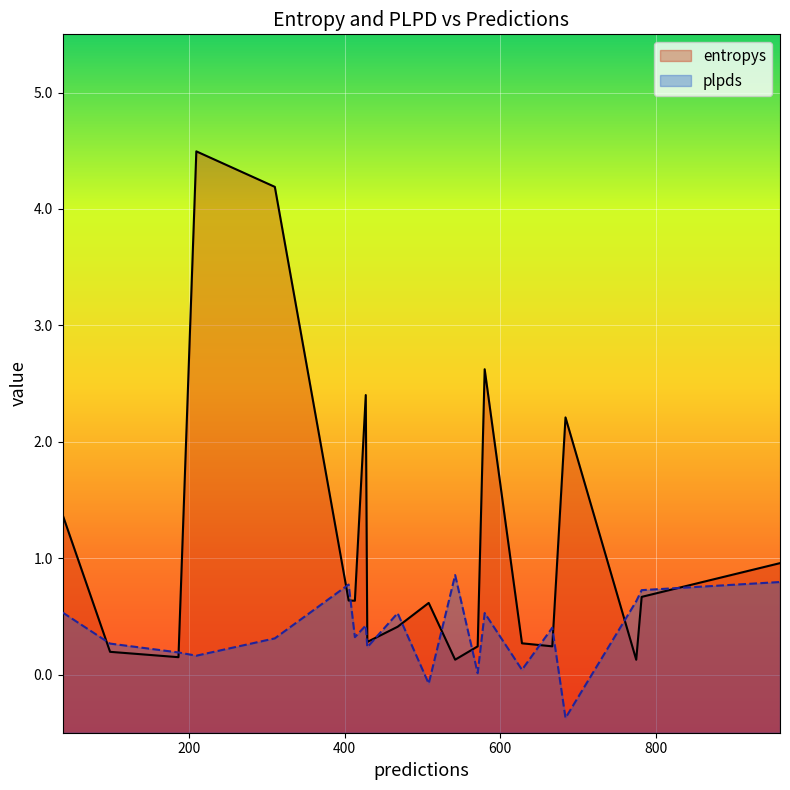

What is the sum of the plpds values at 310 and 98?

0.6